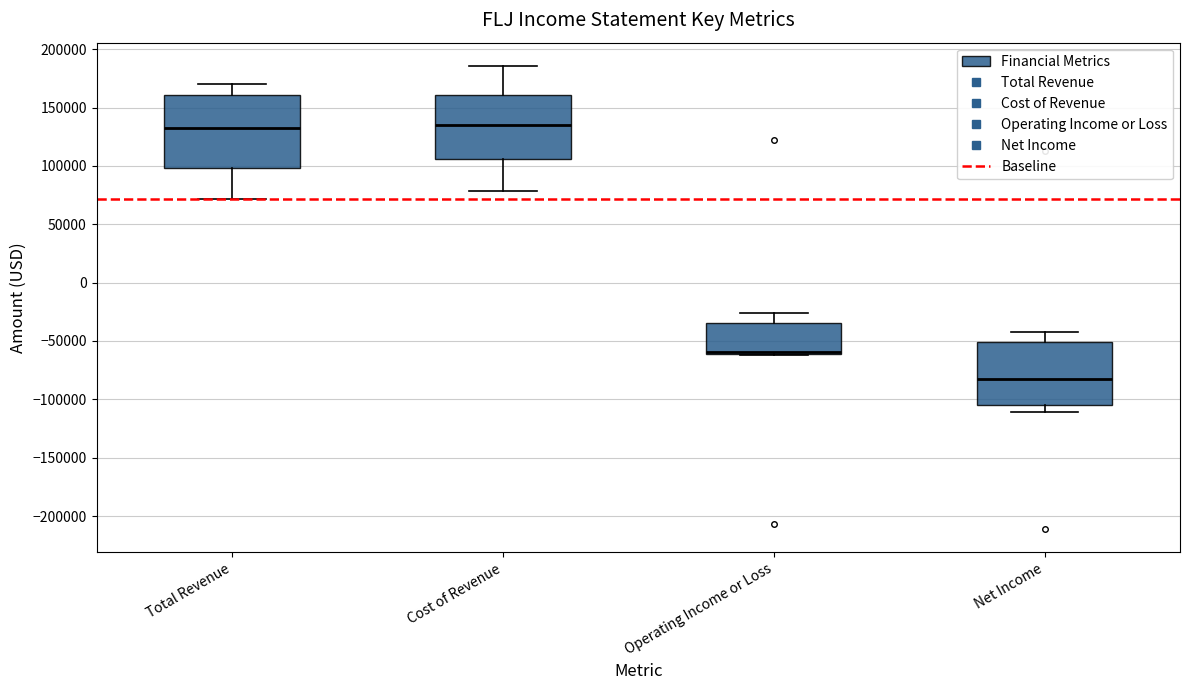

Reading left to right, read every box against the y-axis: the position of its median line, the range the box covers, and the ends of its whiskers. The values are not printed on the chart, so give them approximately, as read against the axis.

Total Revenue: median 135000, box 100000 to 160000, whiskers 70000 to 170000
Cost of Revenue: median 135000, box 105000 to 160000, whiskers 80000 to 185000
Operating Income or Loss: median -60000 (just above the box's lower edge), box -60000 to -35000, whiskers -60000 to -25000
Net Income: median -85000, box -105000 to -50000, whiskers -110000 to -40000